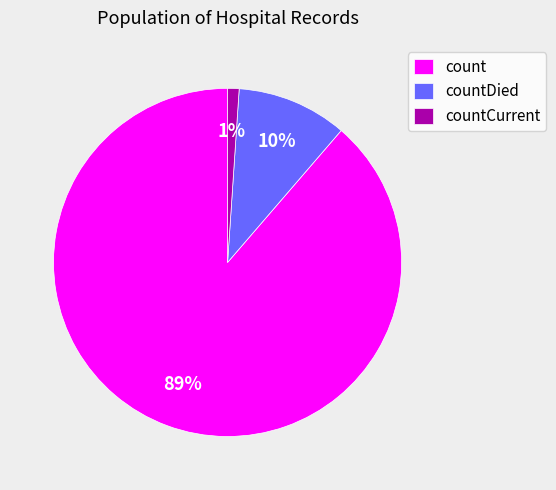

To the nearest percent, what is the combined percentage of count and countCurrent?

90%